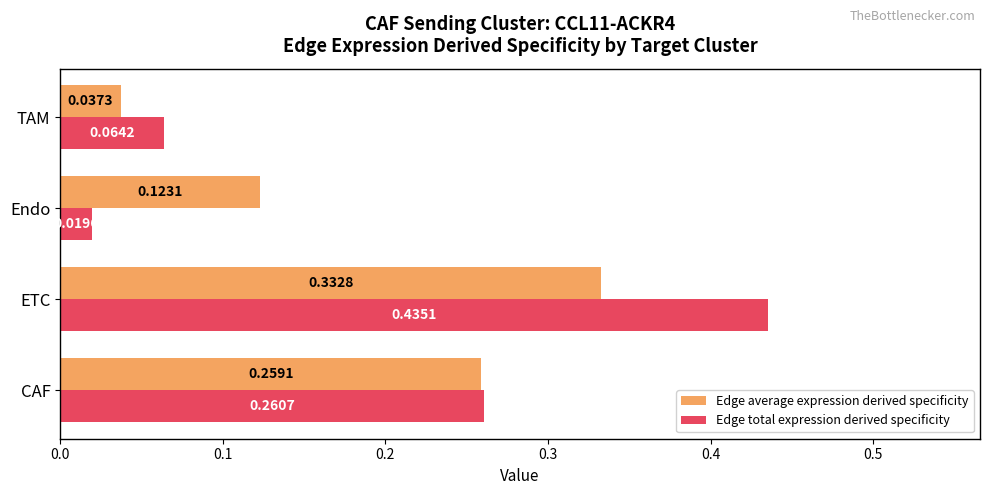

Which category has the lowest value in the Edge total expression derived specificity series?

Endo